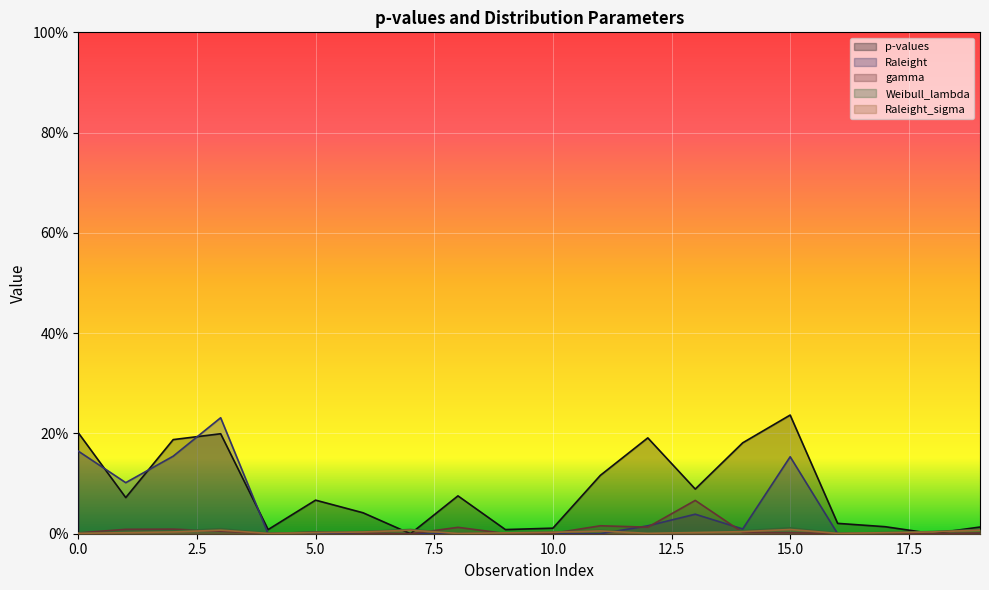

What is the value of the p-values point at the 3rd from the left?

0.2